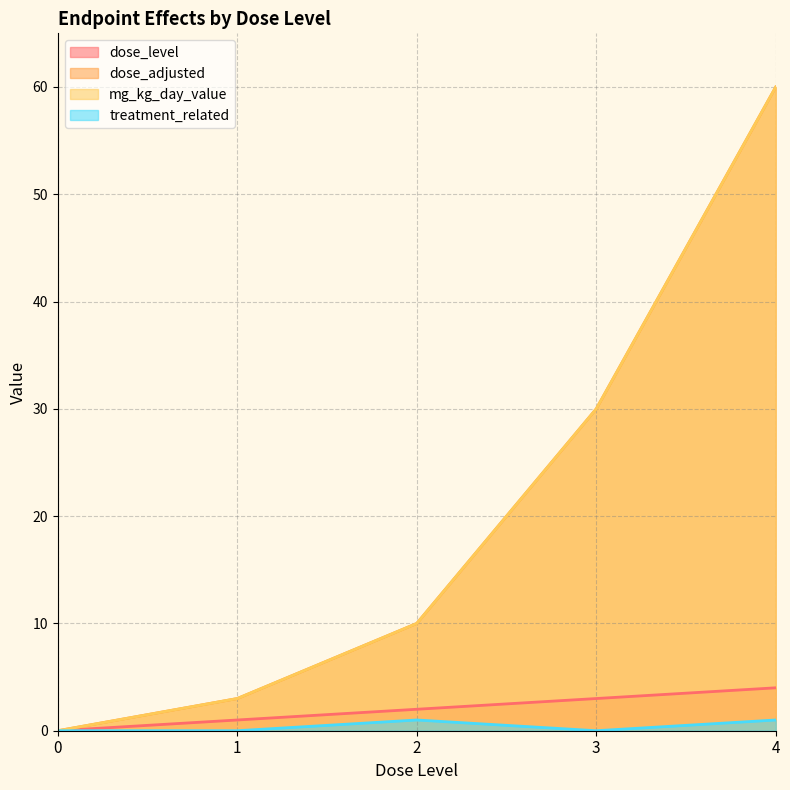

Where does the dose_level series first go above 2?

3